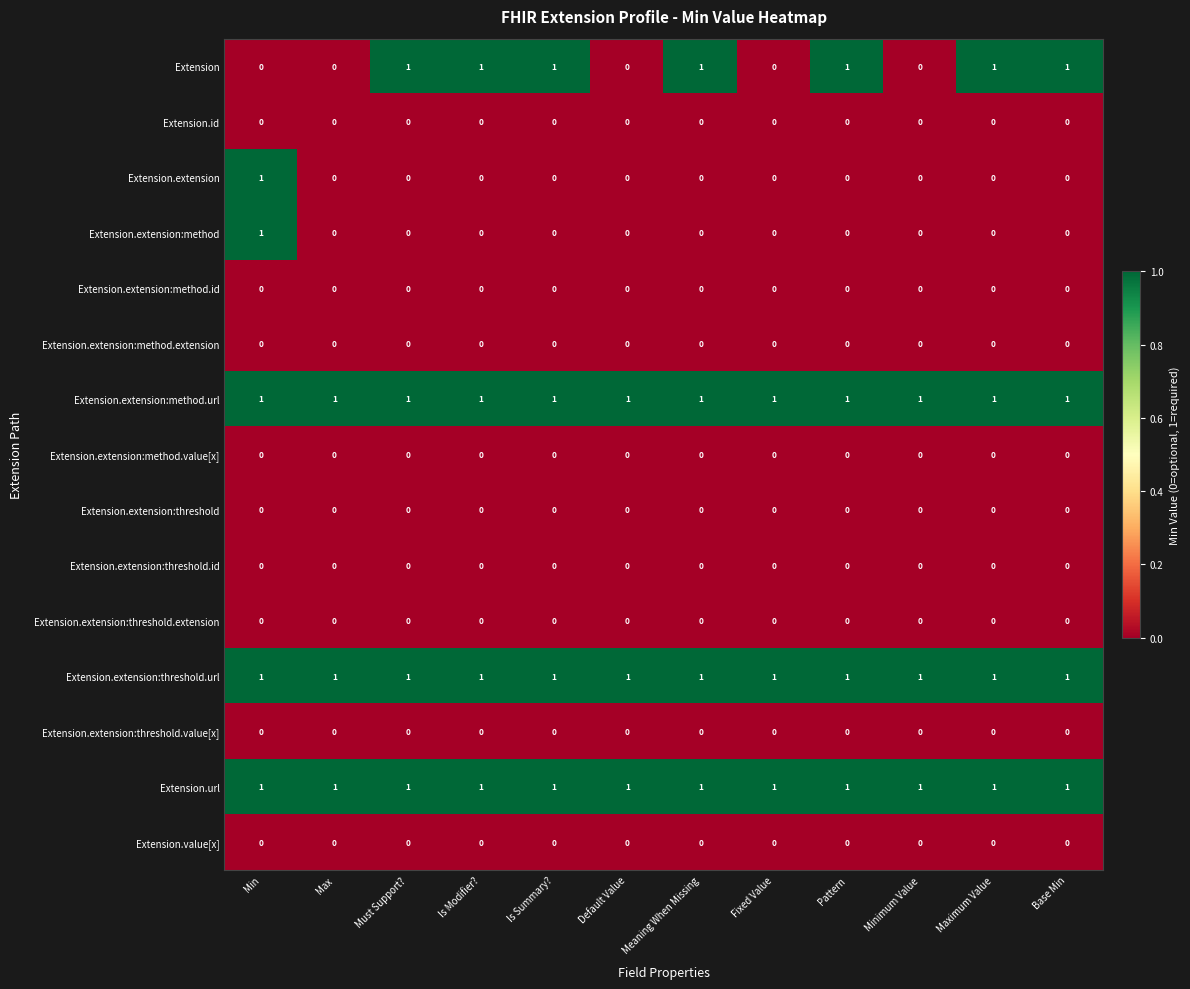

Between Is Summary? and Fixed Value, which series saw the biggest shift?

Extension